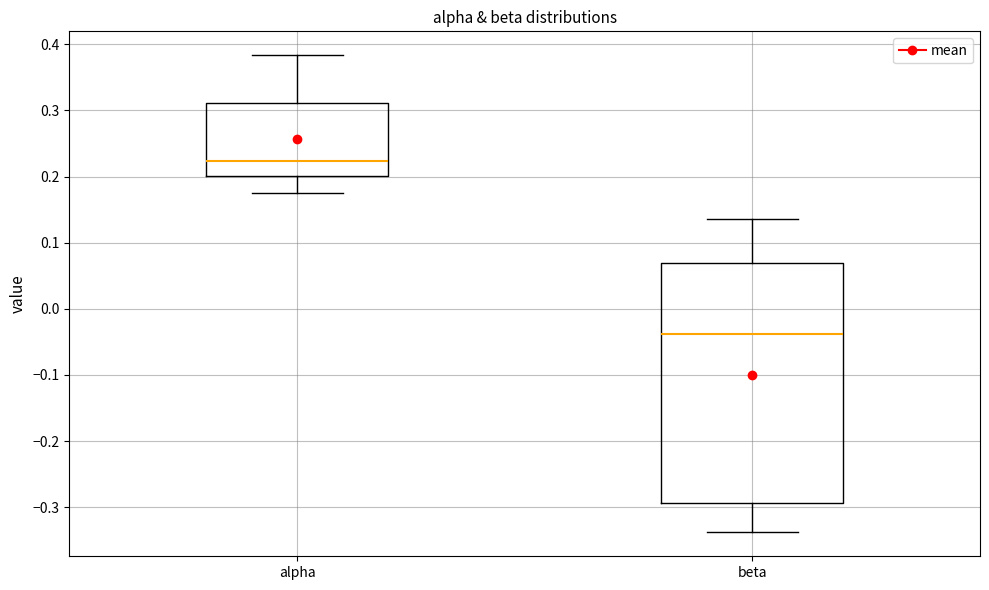

Comparing the boxes themselves (not the whiskers), which one is the tallest?

beta